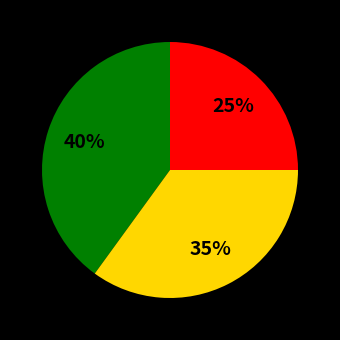

Is there any slice that represents more than half of the pie?

No